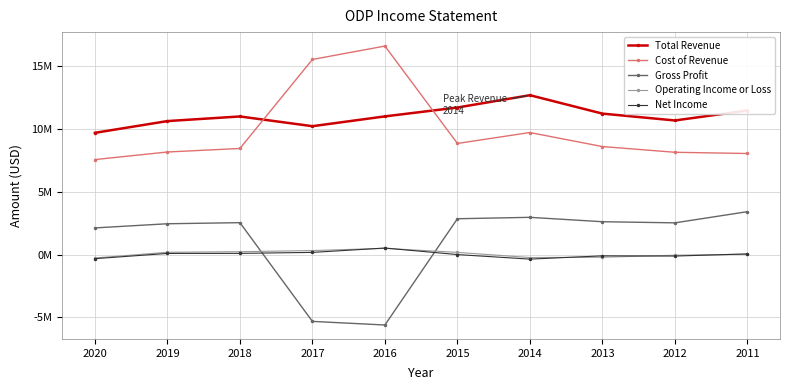

Does the chart display data point markers on the line(s)?

Yes